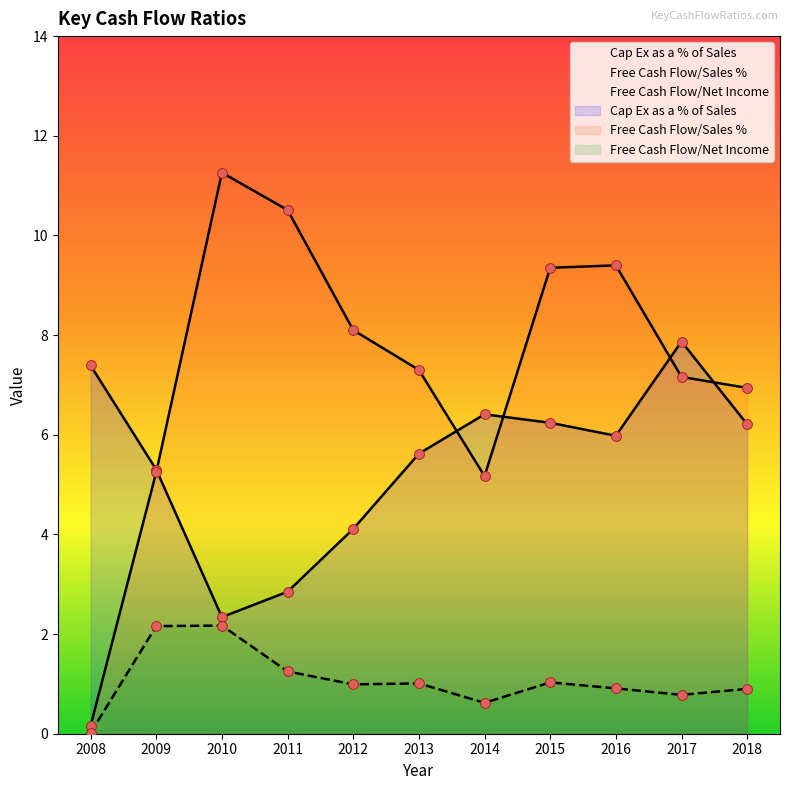

Which series contains the highest Y value?

Free Cash Flow/Sales %